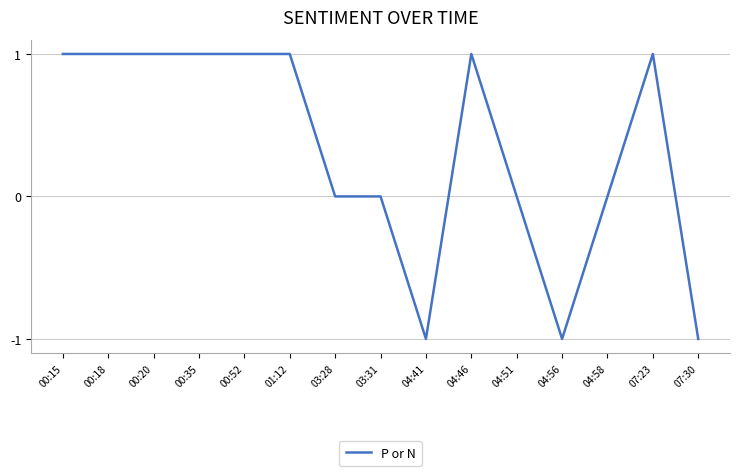

True or false: there are more than 0 points higher than both neighbors.

True